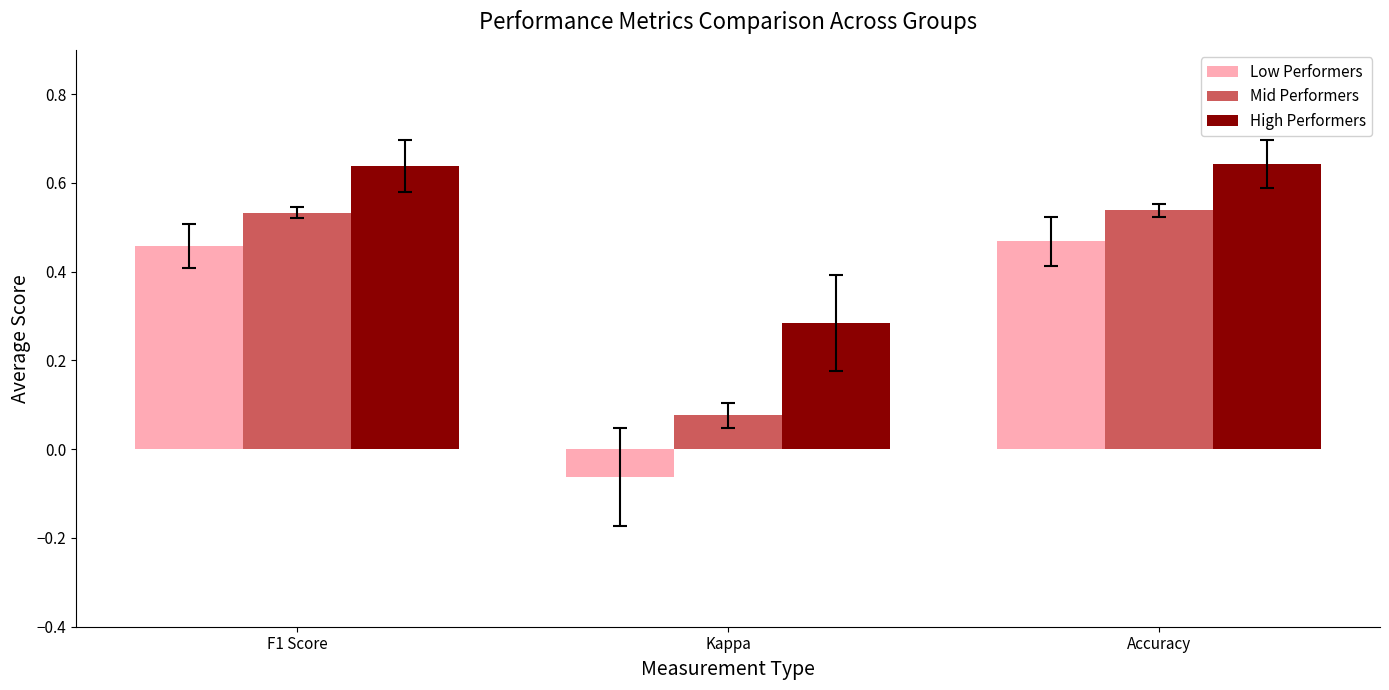

What is the label of the 1st bar from the right?

Accuracy